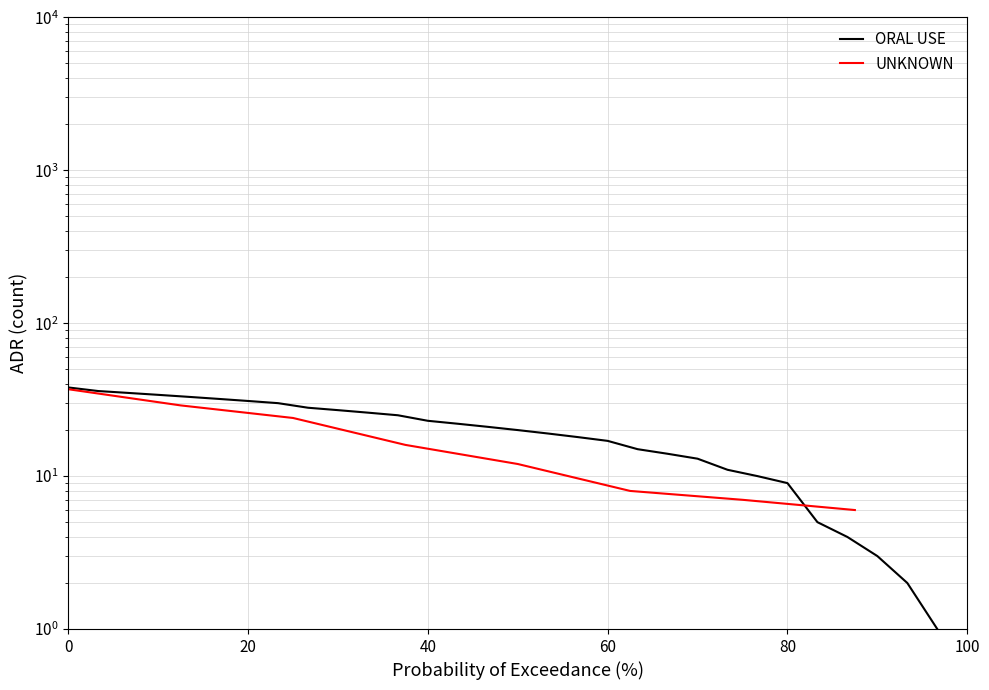

True or false: the data shows 15 at 22.

False